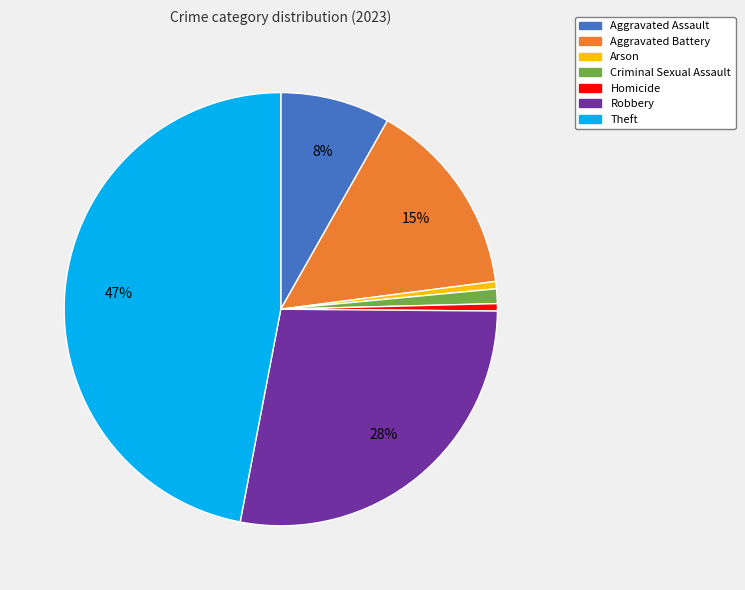

Does any single category account for the majority?

No